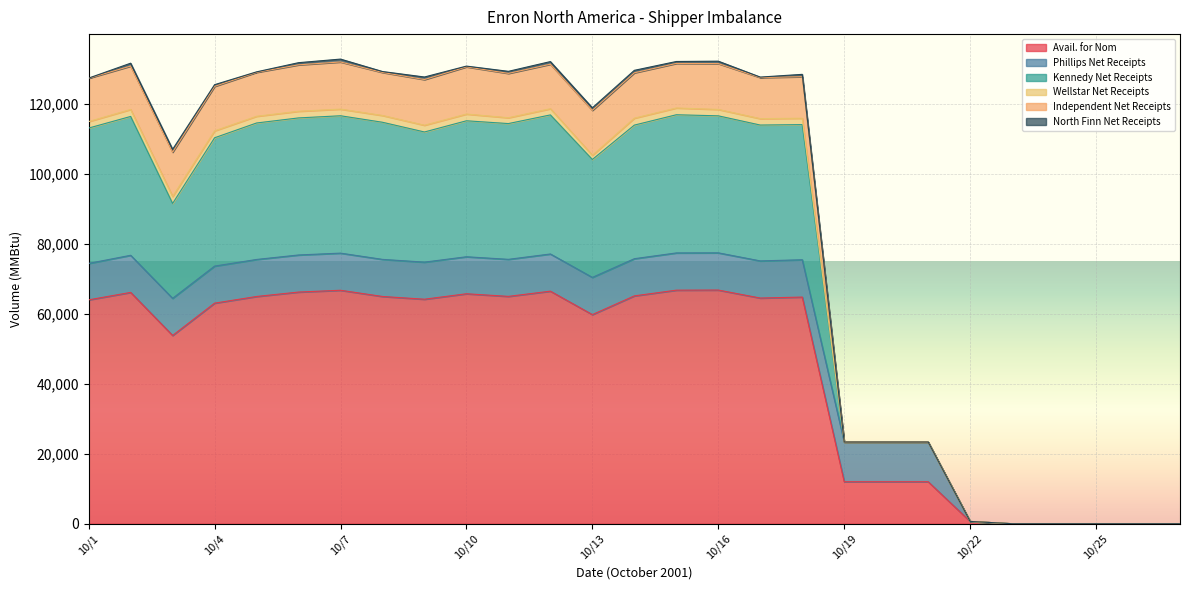

At which category does Kennedy Net Receipts reach its first local valley?

10/3